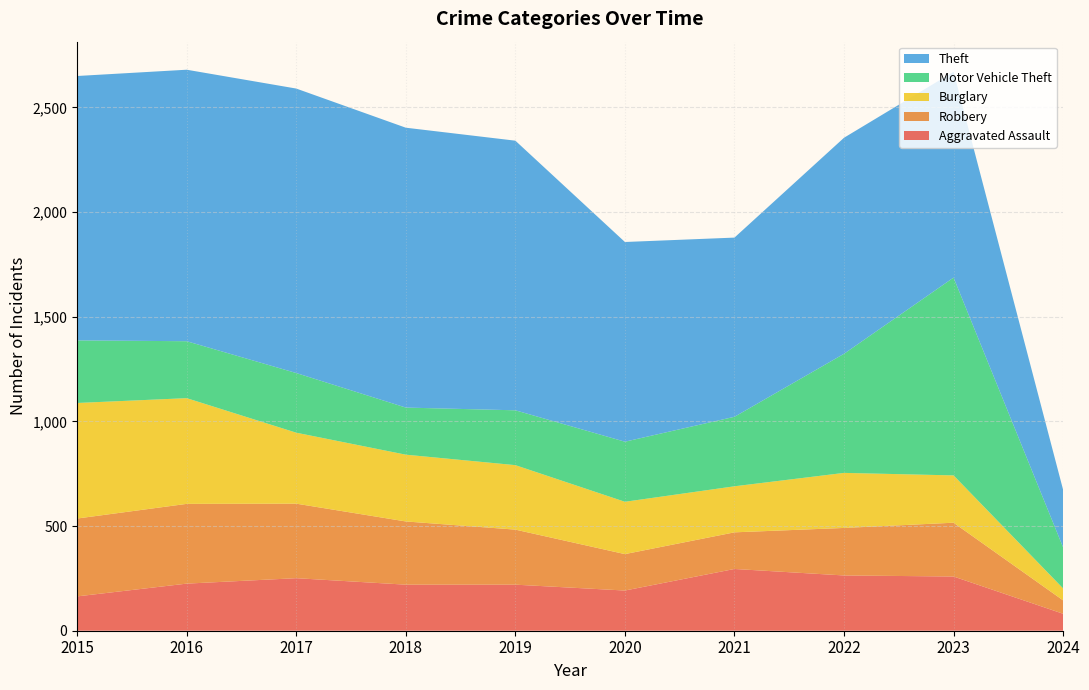

Reading left to right, what are all the values shown in this chart?

Aggravated Assault: 2015=164	2016=225	2017=251	2018=220	2019=220	2020=192	2021=295	2022=264	2023=259	2024=81
Robbery: 2015=372	2016=381	2017=356	2018=302	2019=263	2020=174	2021=175	2022=227	2023=257	2024=64
Burglary: 2015=552	2016=505	2017=339	2018=319	2019=308	2020=250	2021=220	2022=263	2023=226	2024=57
Motor Vehicle Theft: 2015=299	2016=272	2017=285	2018=225	2019=262	2020=287	2021=332	2022=569	2023=945	2024=196
Theft: 2015=1263	2016=1297	2017=1359	2018=1337	2019=1288	2020=954	2021=856	2022=1032	2023=983	2024=275